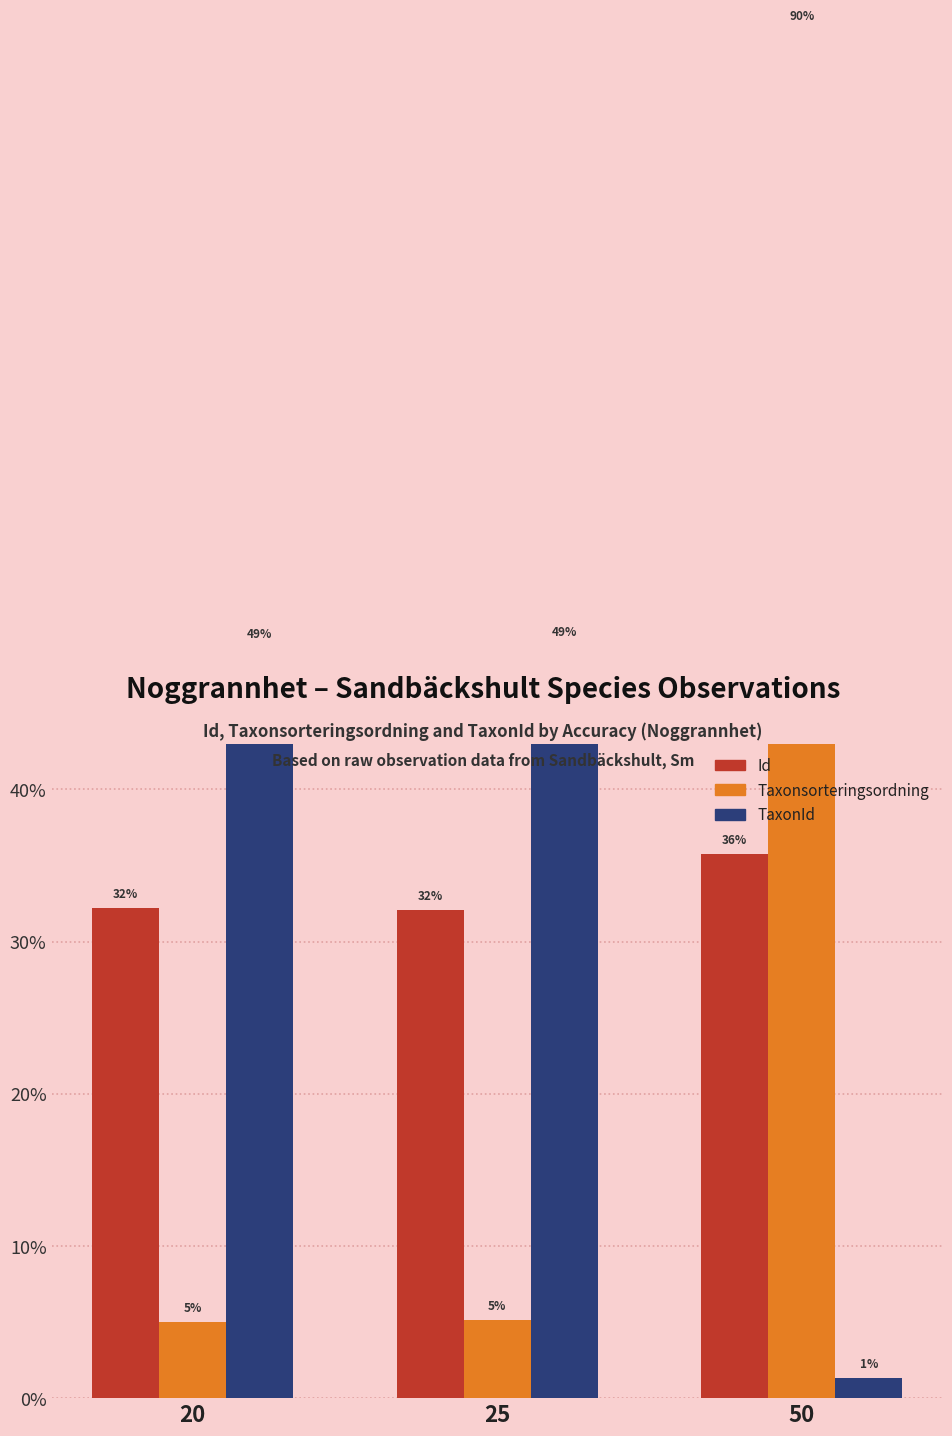

How many data points in TaxonId are above 49?

2